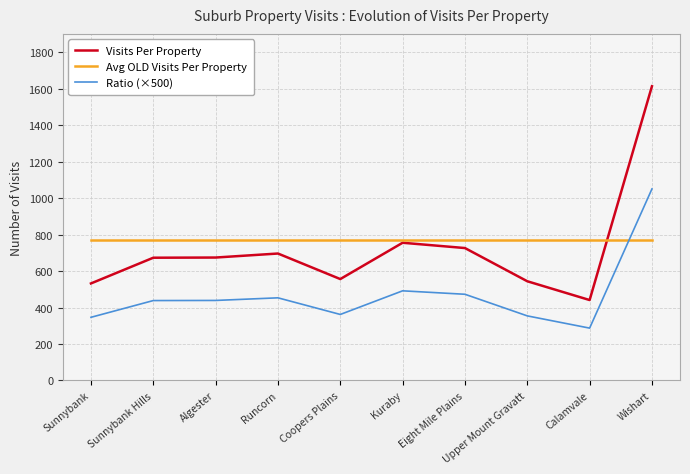

Rank the series at Sunnybank from lowest to highest value.

Ratio (×500), Visits Per Property, Avg OLD Visits Per Property